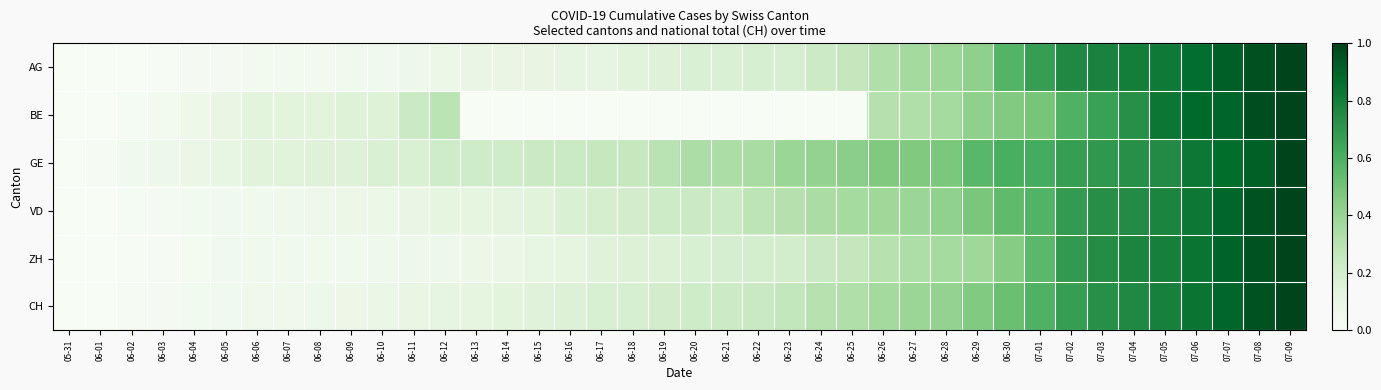

Reading right to left, what are all the values shown in this chart?

AG: 07-09=1.0	07-08=1.0	07-07=0.9	07-06=0.9	07-05=0.8	07-04=0.8	07-03=0.8	07-02=0.8	07-01=0.7	06-30=0.6	06-29=0.4	06-28=0.4	06-27=0.4	06-26=0.3	06-25=0.3	06-24=0.2	06-23=0.2	06-22=0.2	06-21=0.2	06-20=0.2	06-19=0.2	06-18=0.1	06-17=0.1	06-16=0.1	06-15=0.1	06-14=0.1	06-13=0.1	06-12=0.1	06-11=0.1	06-10=0.0	06-09=0.0	06-08=0.0	06-07=0.0	06-06=0.0	06-05=0.0	06-04=0.0	06-03=0.0	06-02=0.0	06-01=0.0	05-31=0.0
BE: 07-09=1.0	07-08=1.0	07-07=0.9	07-06=0.9	07-05=0.8	07-04=0.7	07-03=0.7	07-02=0.6	07-01=0.5	06-30=0.5	06-29=0.4	06-28=0.4	06-27=0.3	06-26=0.3	06-25=0.0	06-24=0.0	06-23=0.0	06-22=0.0	06-21=0.0	06-20=0.0	06-19=0.0	06-18=0.0	06-17=0.0	06-16=0.0	06-15=0.0	06-14=0.0	06-13=0.0	06-12=0.3	06-11=0.2	06-10=0.2	06-09=0.2	06-08=0.1	06-07=0.1	06-06=0.1	06-05=0.1	06-04=0.1	06-03=0.0	06-02=0.0	06-01=0.0	05-31=0.0
GE: 07-09=1.0	07-08=0.9	07-07=0.9	07-06=0.8	07-05=0.8	07-04=0.7	07-03=0.7	07-02=0.7	07-01=0.6	06-30=0.6	06-29=0.6	06-28=0.5	06-27=0.5	06-26=0.5	06-25=0.4	06-24=0.4	06-23=0.4	06-22=0.3	06-21=0.3	06-20=0.3	06-19=0.3	06-18=0.2	06-17=0.2	06-16=0.2	06-15=0.2	06-14=0.2	06-13=0.2	06-12=0.2	06-11=0.2	06-10=0.2	06-09=0.2	06-08=0.2	06-07=0.1	06-06=0.1	06-05=0.1	06-04=0.1	06-03=0.1	06-02=0.0	06-01=0.0	05-31=0.0
VD: 07-09=1.0	07-08=1.0	07-07=0.9	07-06=0.8	07-05=0.8	07-04=0.7	07-03=0.7	07-02=0.7	07-01=0.6	06-30=0.5	06-29=0.5	06-28=0.4	06-27=0.4	06-26=0.4	06-25=0.4	06-24=0.3	06-23=0.3	06-22=0.3	06-21=0.2	06-20=0.2	06-19=0.2	06-18=0.2	06-17=0.2	06-16=0.2	06-15=0.1	06-14=0.1	06-13=0.1	06-12=0.1	06-11=0.1	06-10=0.1	06-09=0.1	06-08=0.1	06-07=0.1	06-06=0.1	06-05=0.0	06-04=0.0	06-03=0.0	06-02=0.0	06-01=0.0	05-31=0.0
ZH: 07-09=1.0	07-08=1.0	07-07=0.9	07-06=0.8	07-05=0.8	07-04=0.8	07-03=0.7	07-02=0.7	07-01=0.6	06-30=0.4	06-29=0.4	06-28=0.4	06-27=0.3	06-26=0.3	06-25=0.3	06-24=0.2	06-23=0.2	06-22=0.2	06-21=0.2	06-20=0.2	06-19=0.2	06-18=0.2	06-17=0.1	06-16=0.1	06-15=0.1	06-14=0.1	06-13=0.1	06-12=0.1	06-11=0.1	06-10=0.1	06-09=0.1	06-08=0.1	06-07=0.1	06-06=0.1	06-05=0.0	06-04=0.0	06-03=0.0	06-02=0.0	06-01=0.0	05-31=0.0
CH: 07-09=1.0	07-08=0.9	07-07=0.9	07-06=0.8	07-05=0.8	07-04=0.8	07-03=0.7	07-02=0.7	07-01=0.6	06-30=0.5	06-29=0.5	06-28=0.4	06-27=0.4	06-26=0.4	06-25=0.3	06-24=0.3	06-23=0.3	06-22=0.2	06-21=0.2	06-20=0.2	06-19=0.2	06-18=0.2	06-17=0.2	06-16=0.2	06-15=0.1	06-14=0.1	06-13=0.1	06-12=0.1	06-11=0.1	06-10=0.1	06-09=0.1	06-08=0.1	06-07=0.1	06-06=0.1	06-05=0.0	06-04=0.0	06-03=0.0	06-02=0.0	06-01=0.0	05-31=0.0